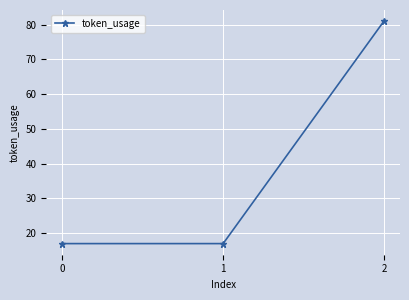

The chart shows a value of 29 at 2. True or false?

False